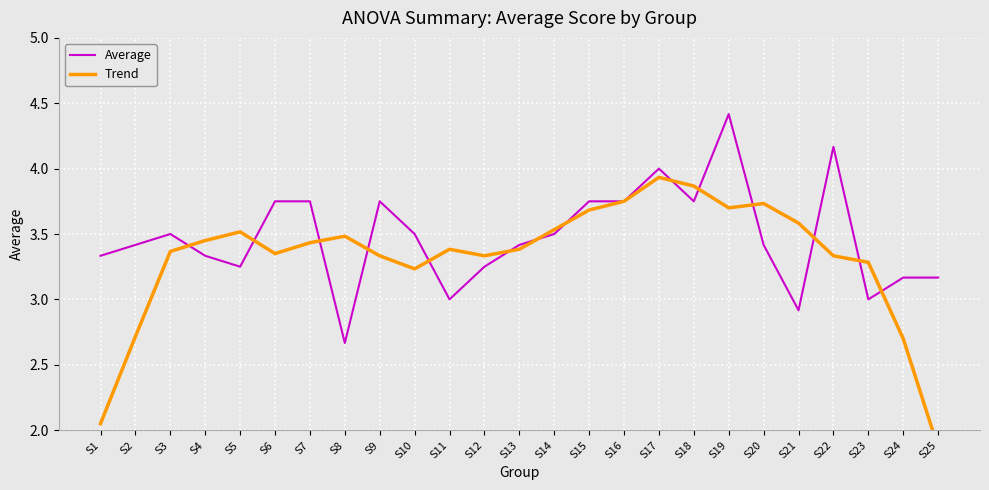

After their last crossing, which series has the higher values: Trend or Average?

Average